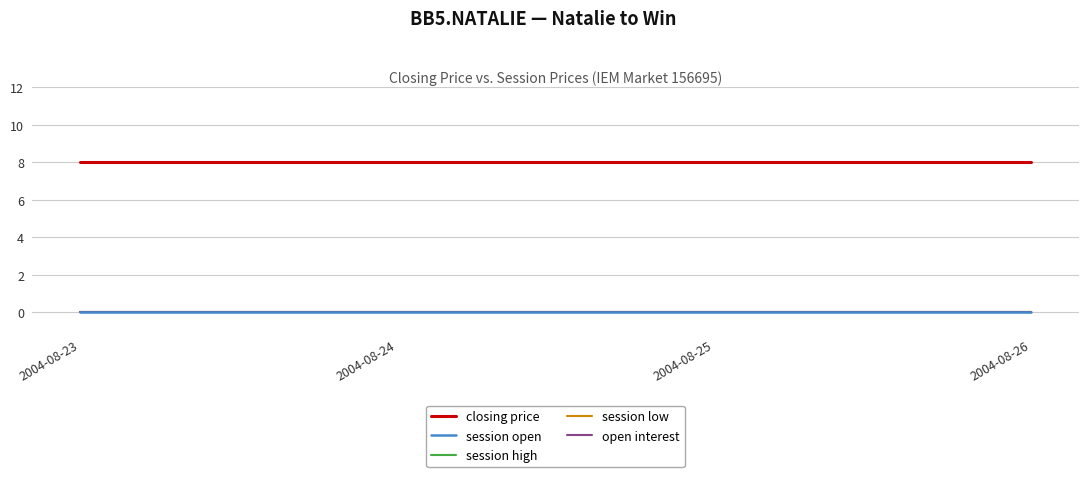

Is this an area chart (filled region under the line)?

No